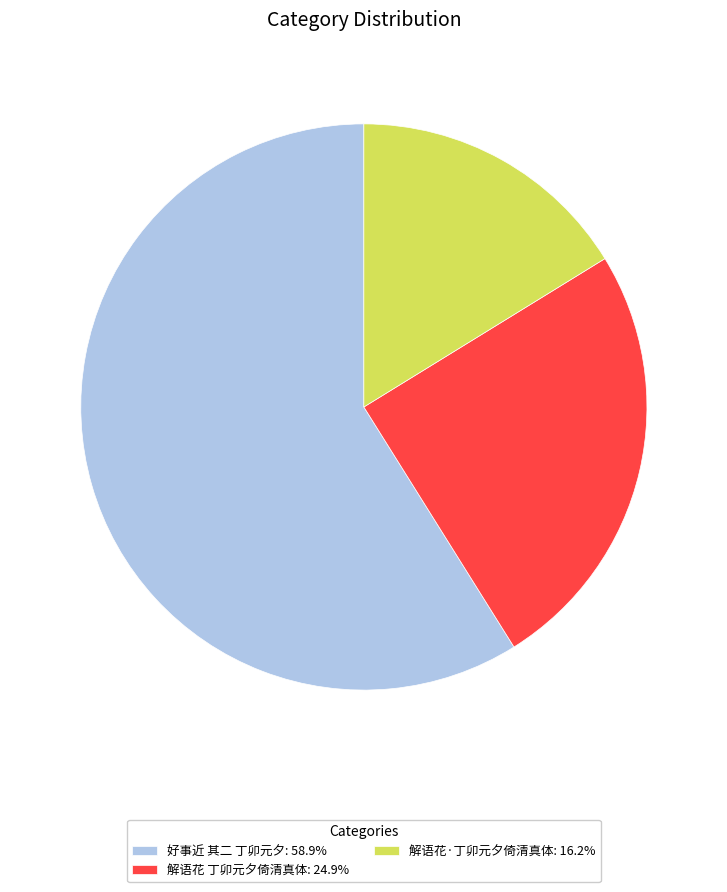

How many slices are in this pie chart?

3